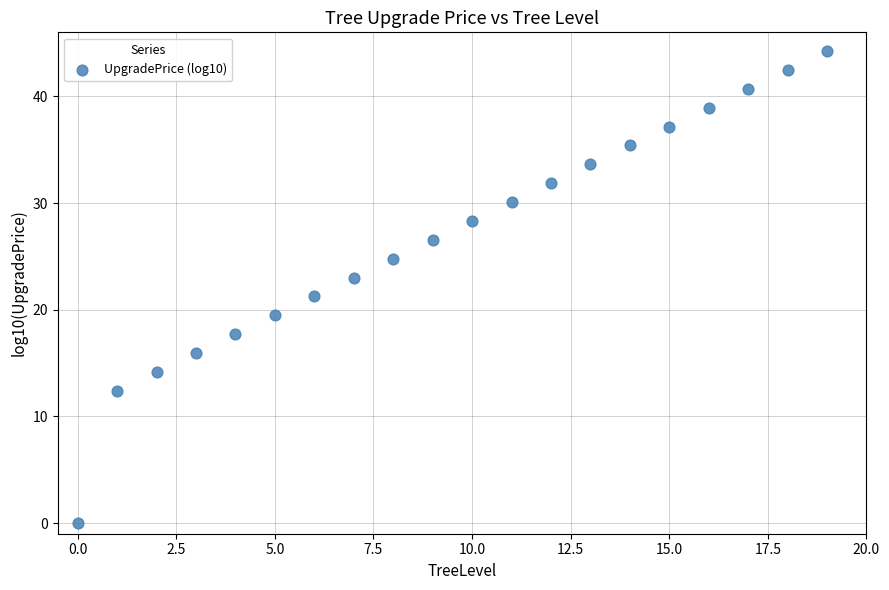

What is the range of Y values (max minus min)?

44.3